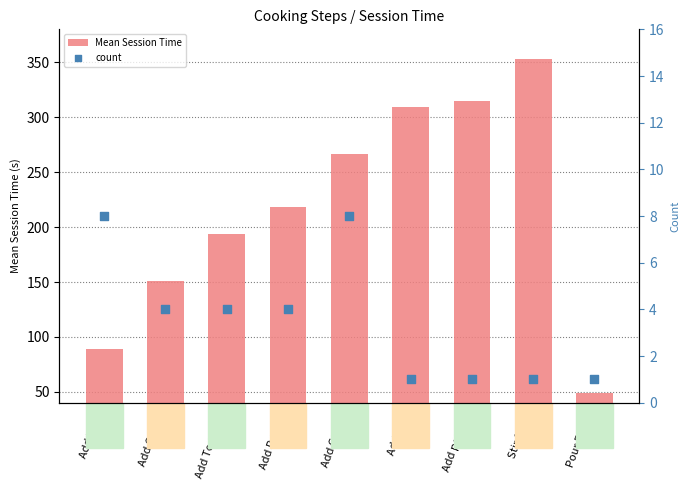

At how many categories does at least one series exceed 52?

8